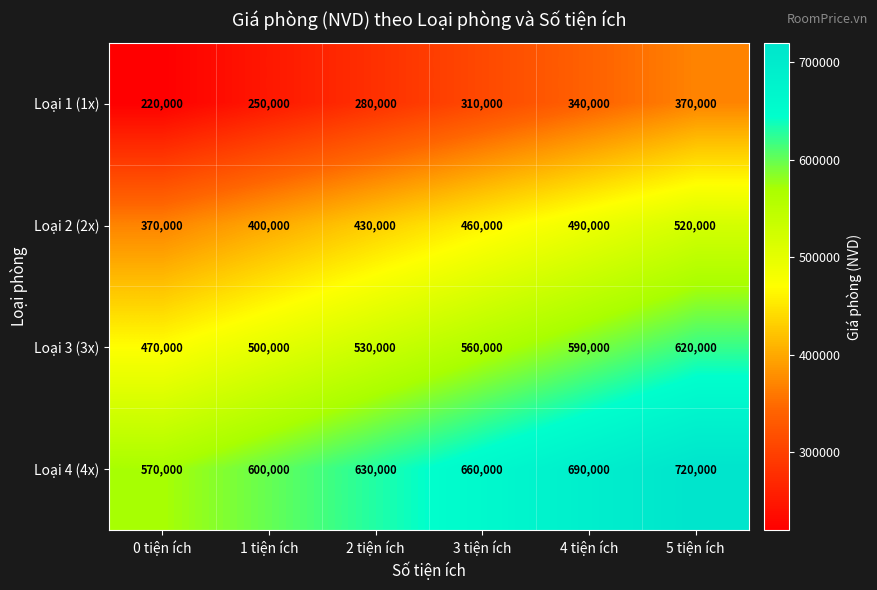

Is it true that Loại 2 (2x) equals 430000 at 2 tiện ích?

True